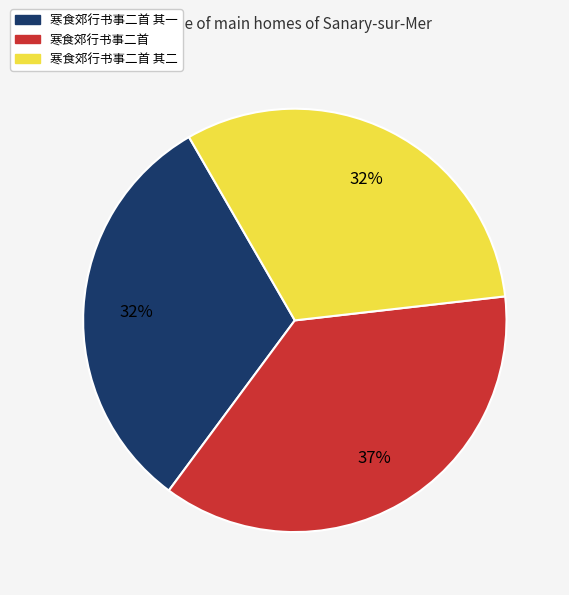

Which slice is the largest?

寒食郊行书事二首